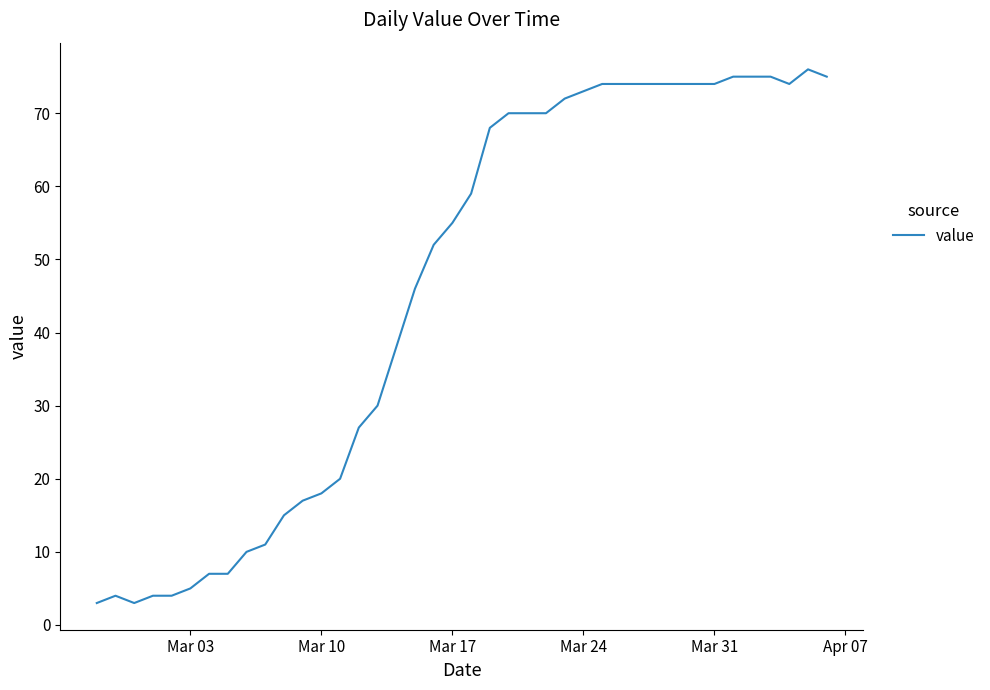

What is the difference between the maximum and minimum values?

73